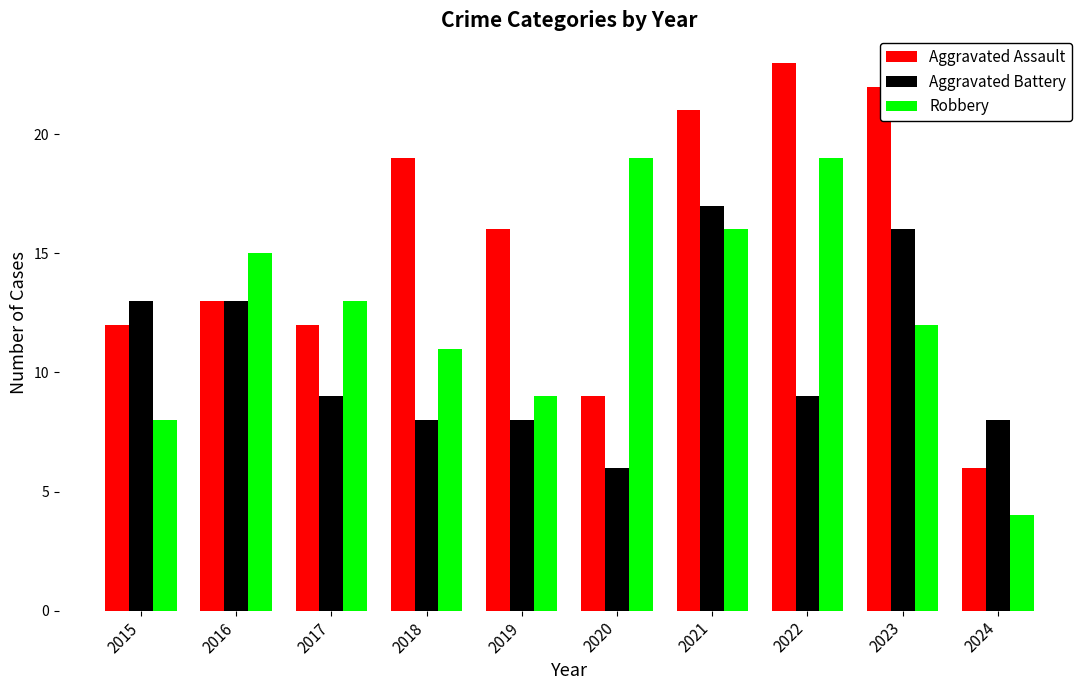

At which category is the sum across all series the highest?

2021